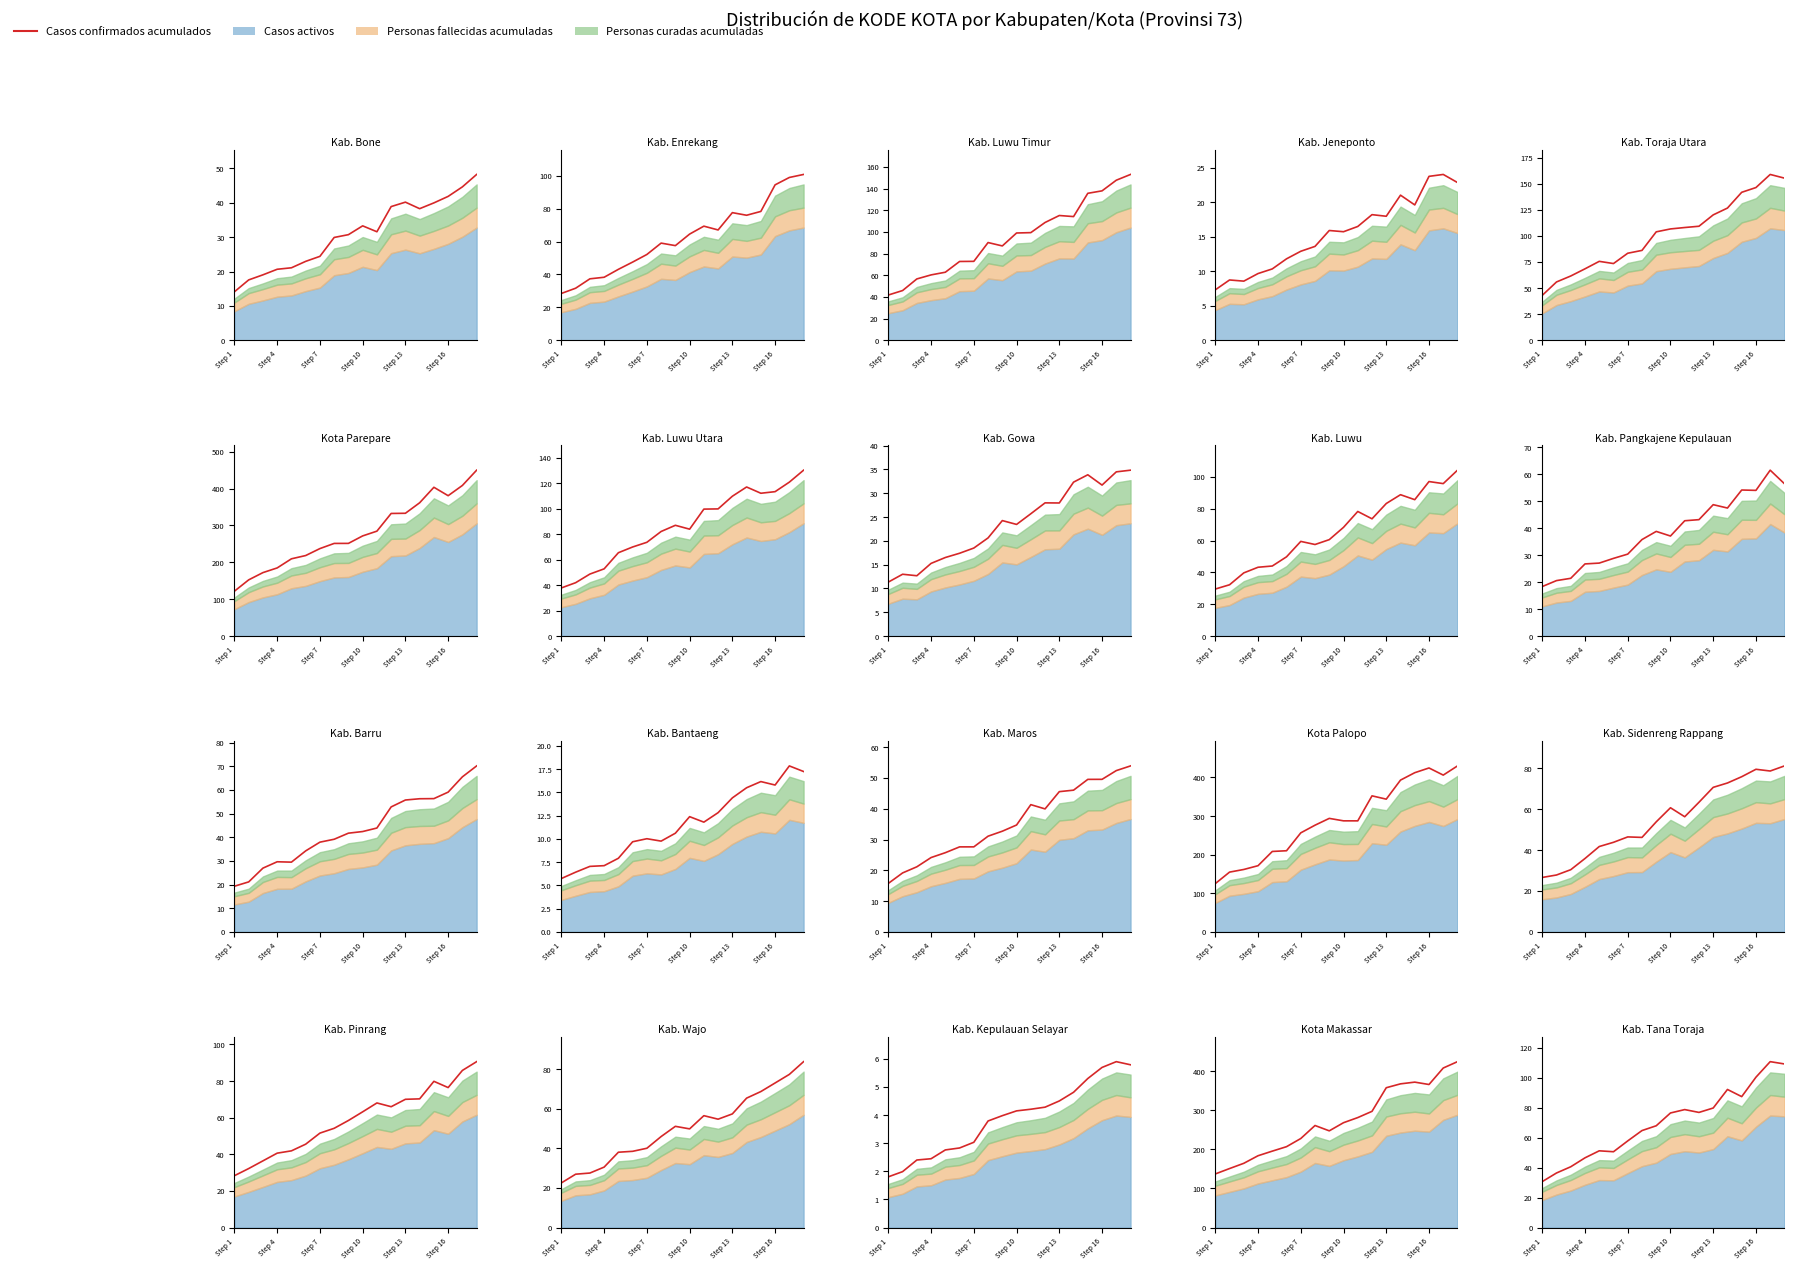

What position from the left is Step 13?

13